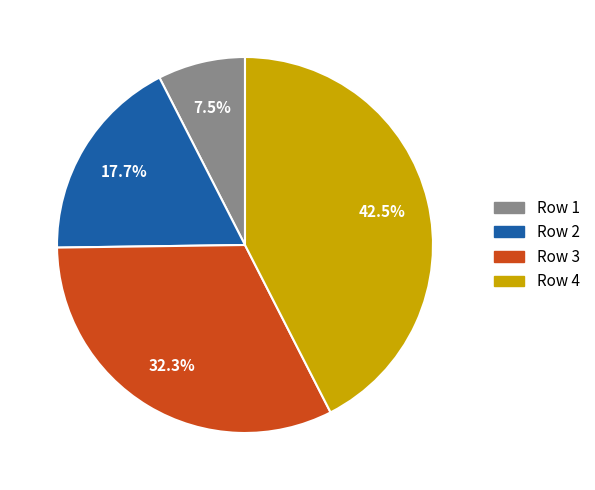

Does any single category account for the majority?

No